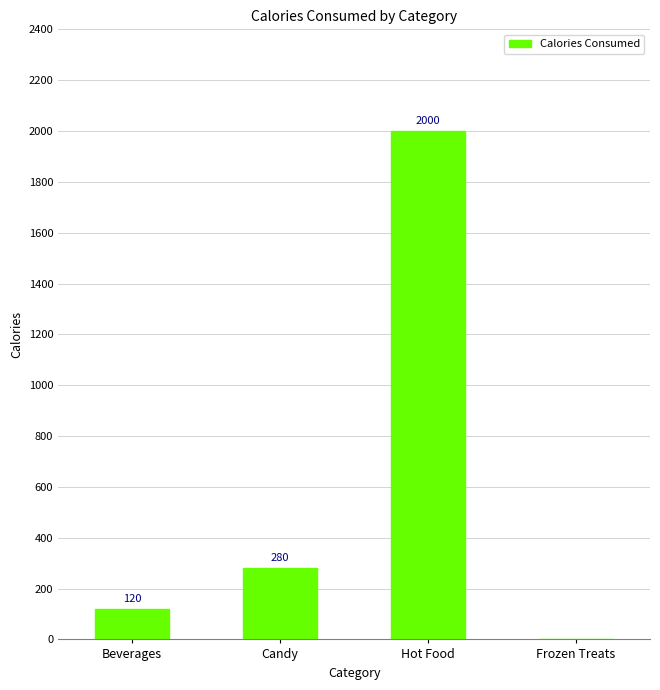

The chart shows a value of 369 at Candy. True or false?

False